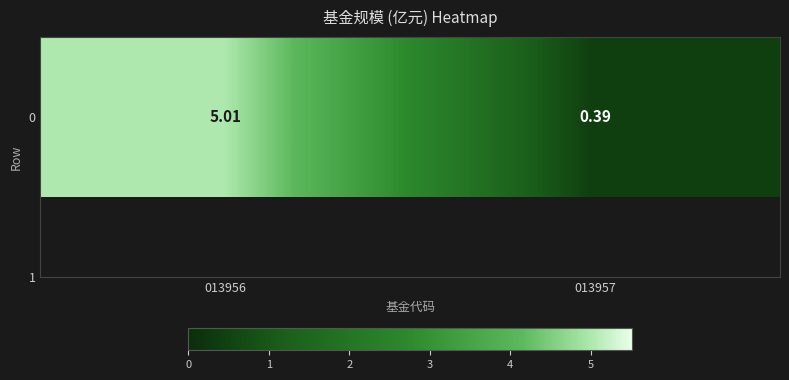

How many data points are less than 5?

1